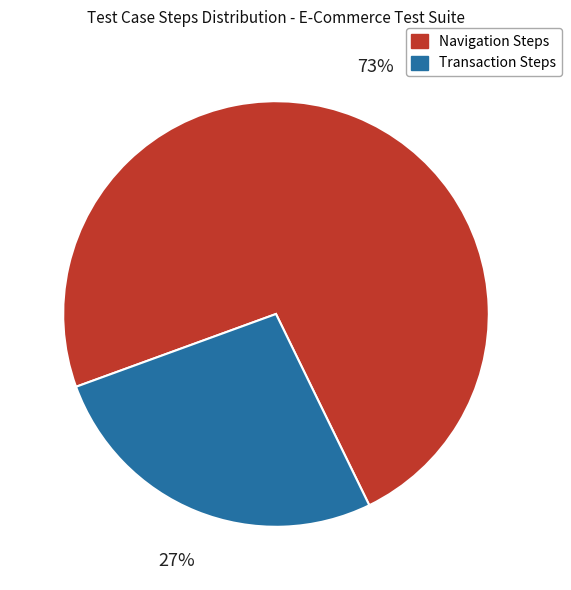

Is there a majority slice in this chart?

Yes